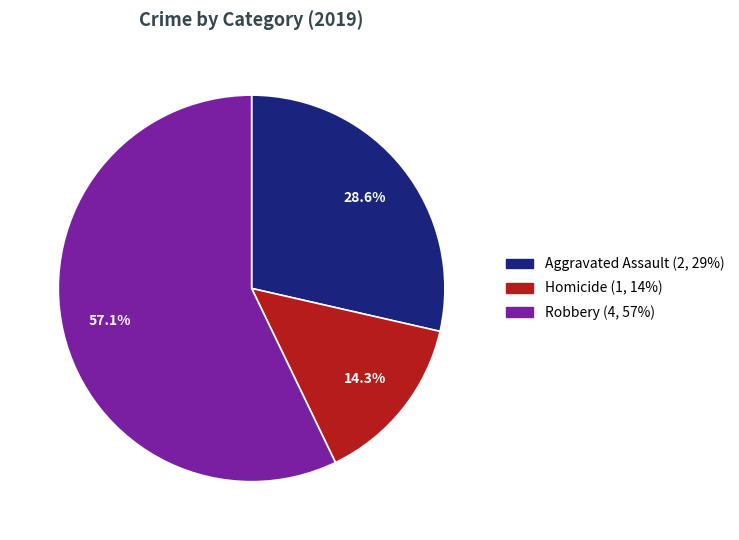

How many segments does this pie chart have?

3